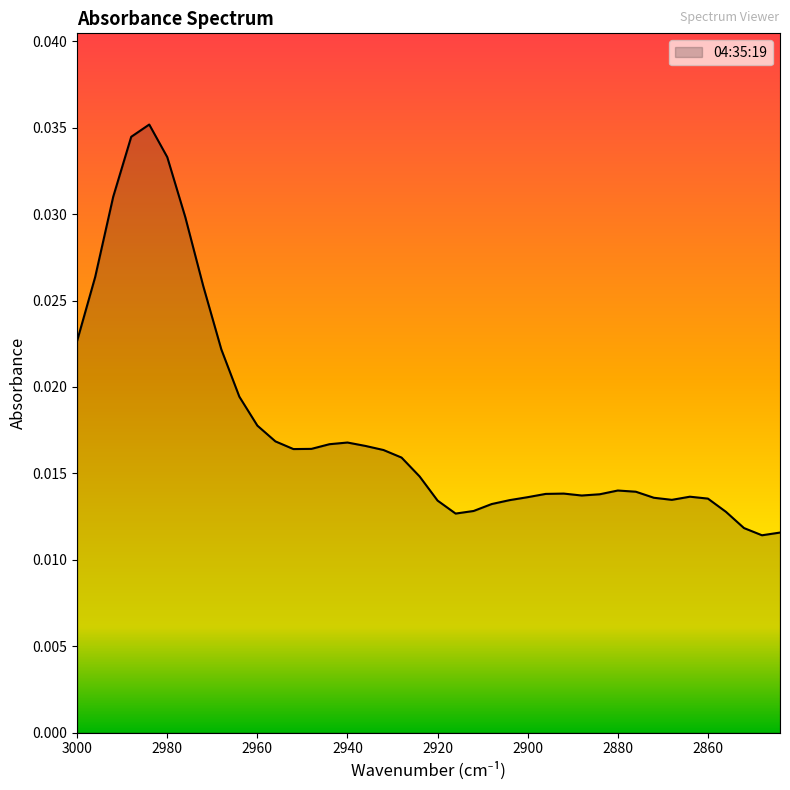

How many categories are shown in the chart?

40